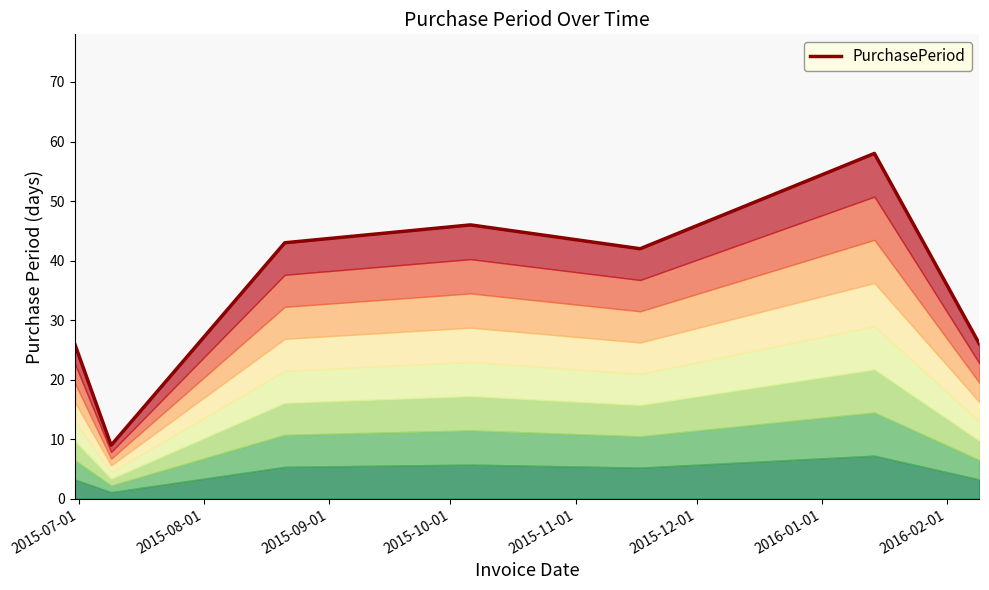

Does the chart display data point markers on the line(s)?

No